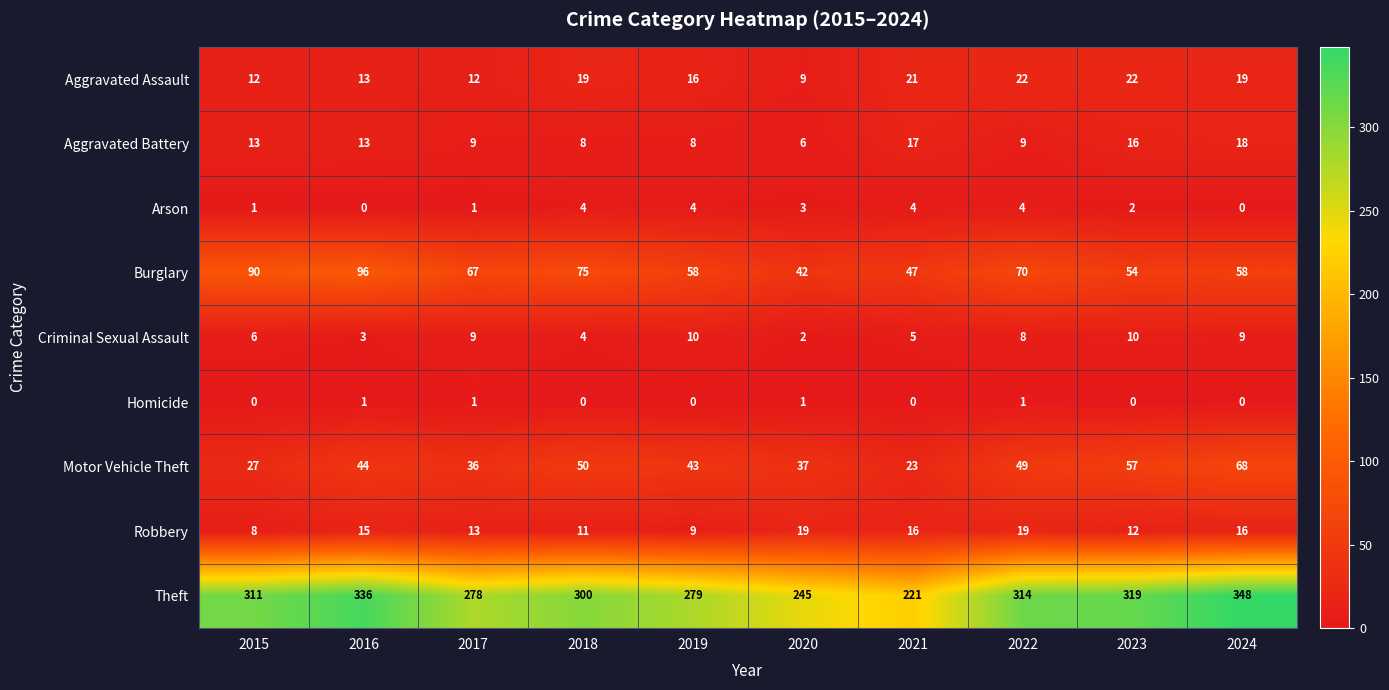

Which series has the widest spread of values?

Theft